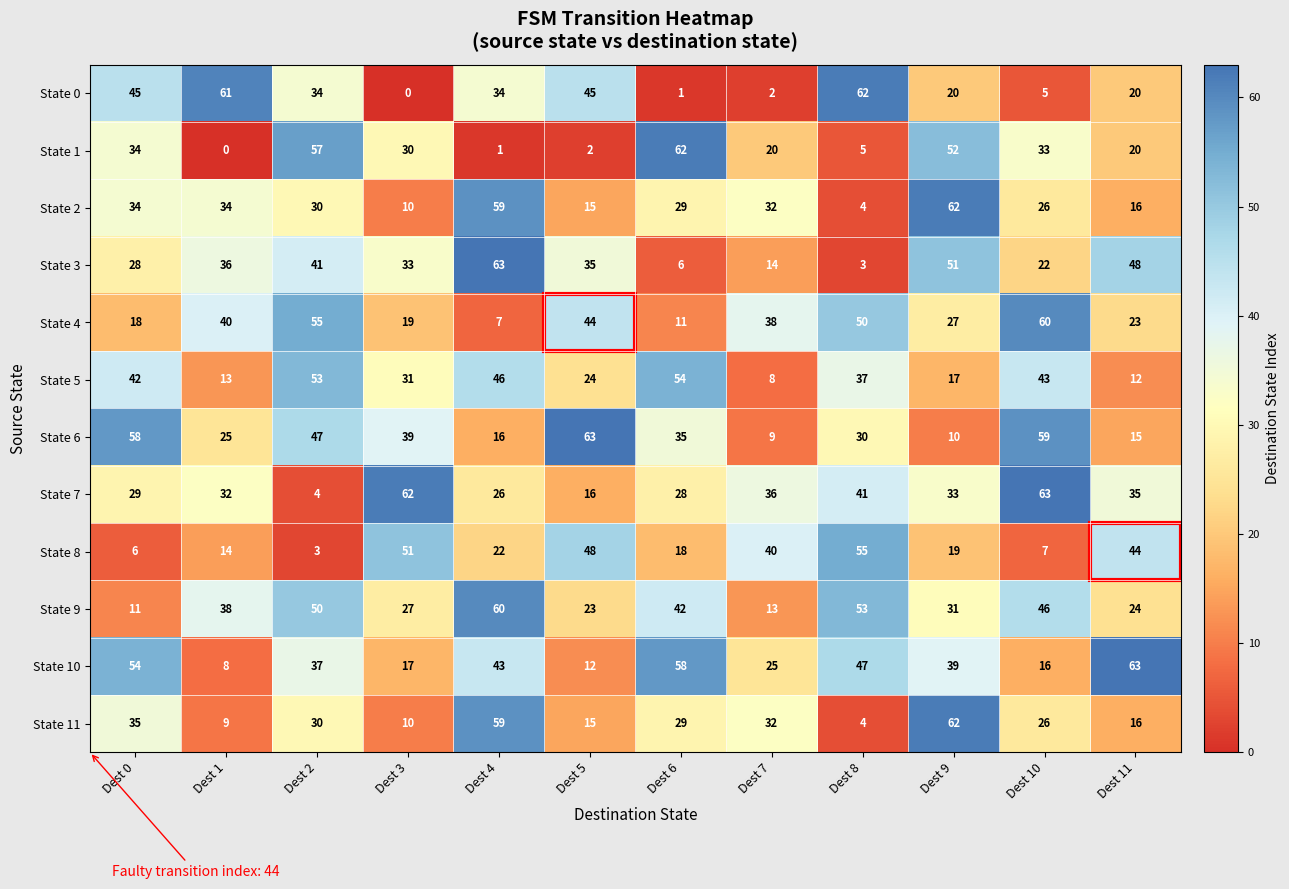

What is the sum of the State 7 values at Dest 1 and Dest 6?

60